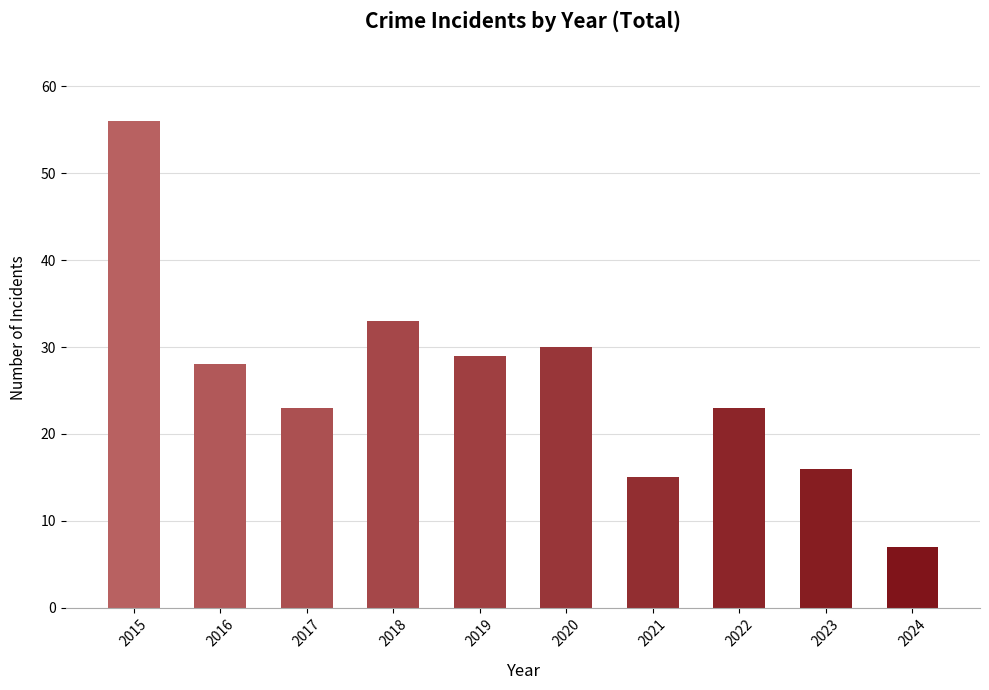

Between 2015 and 2016, which is larger?

2015